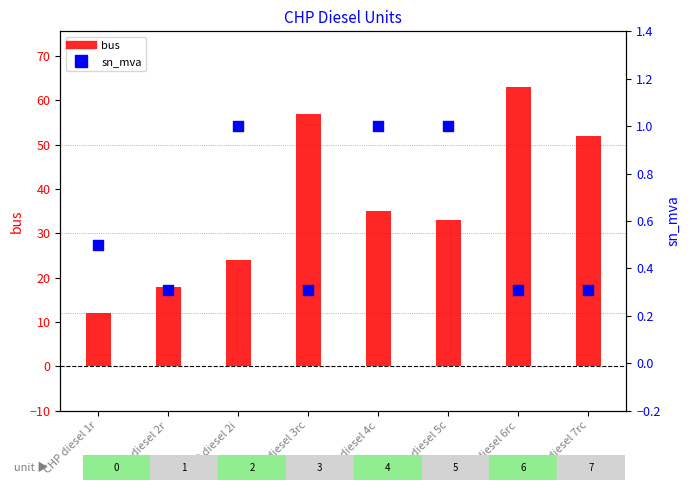

Which series has the largest total across all categories?

bus